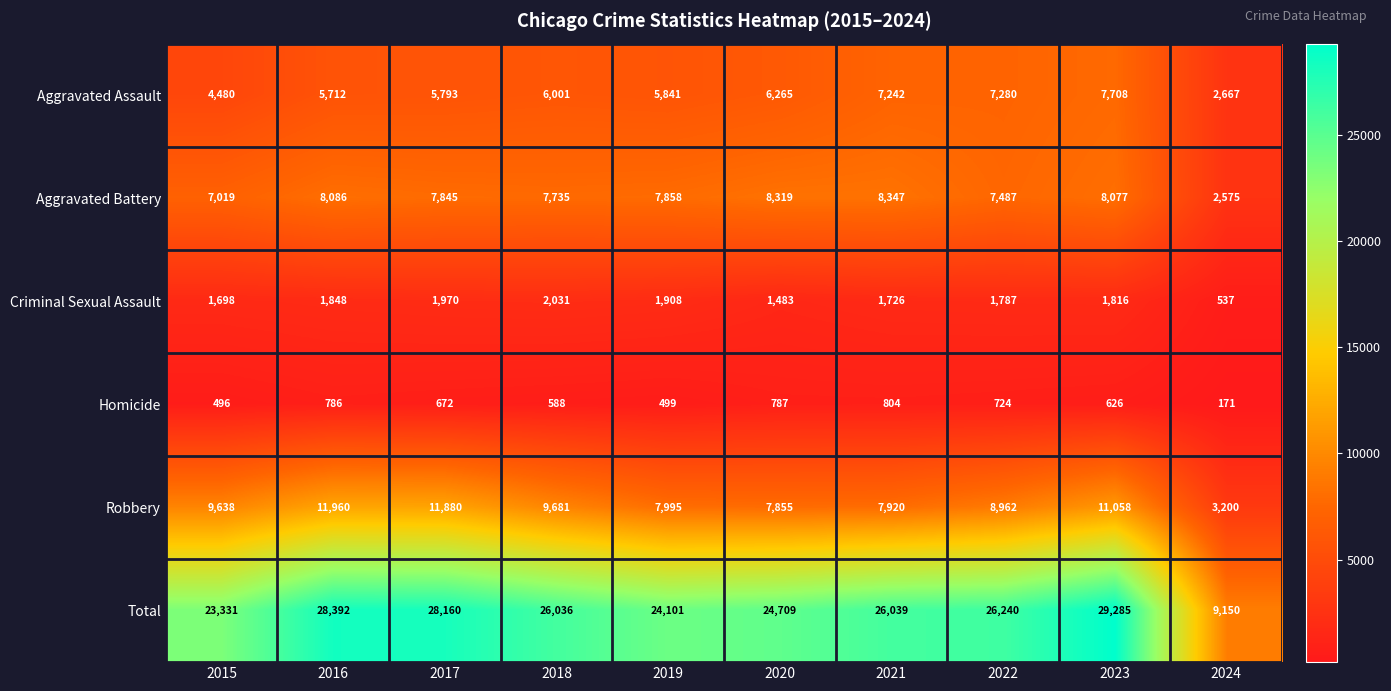

The Homicide series shows 171 at 2024. True or false?

True